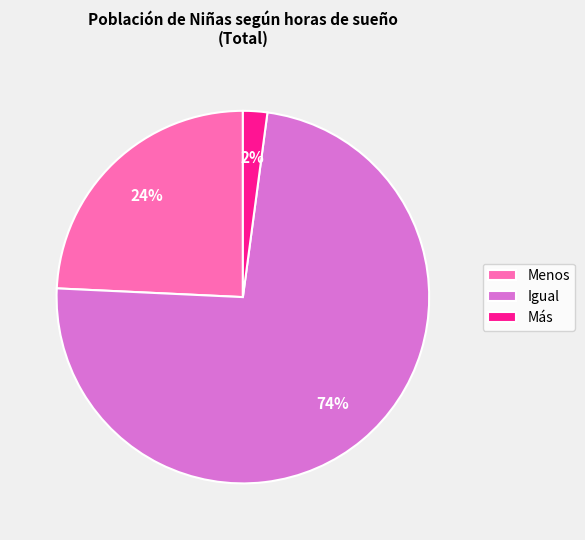

Do Igual and Menos together represent more than half of the pie?

Yes